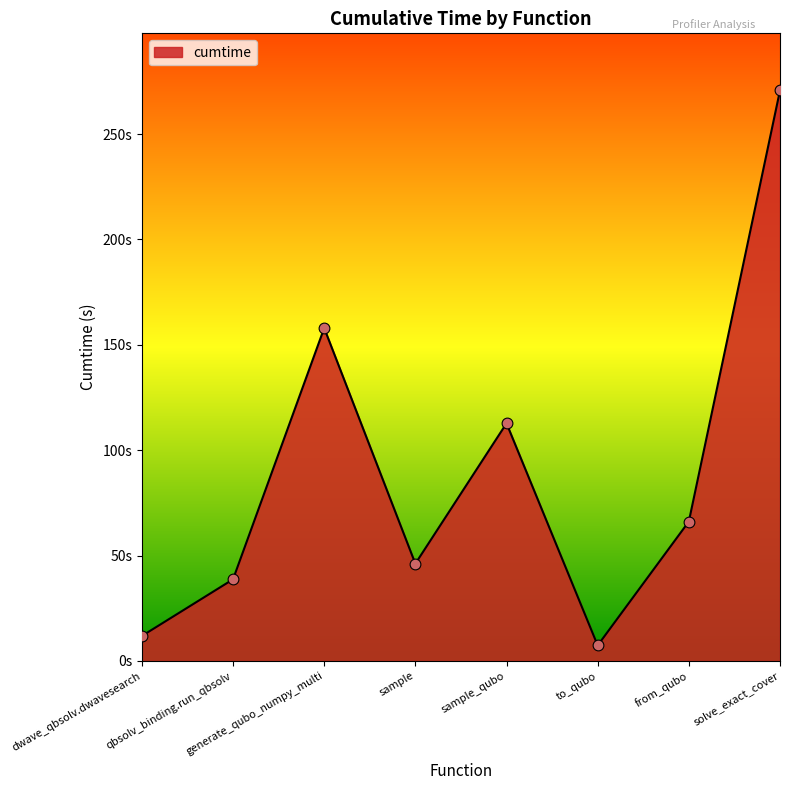

What is the ratio of the value at sample to the value at generate_qubo_numpy_multi?

0.3